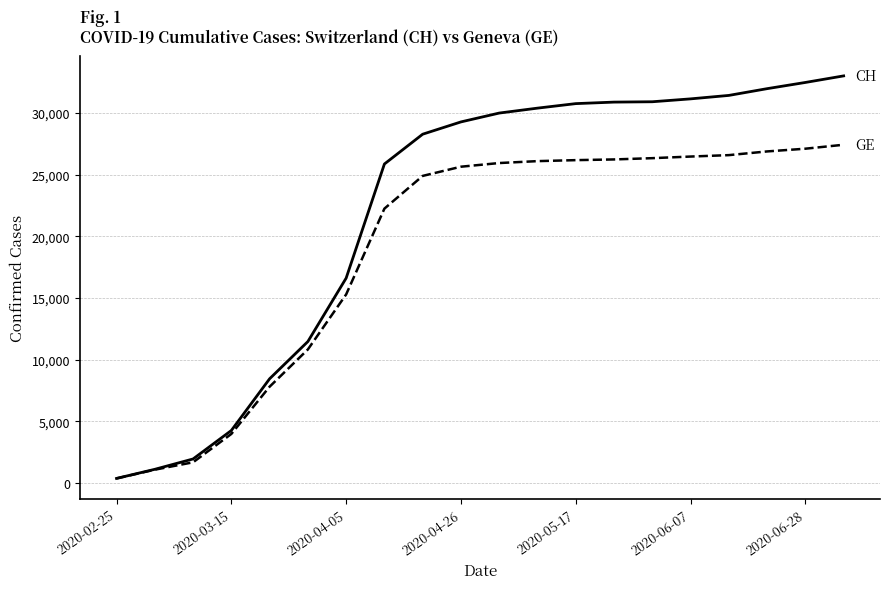

What is the greatest value displayed?

32993